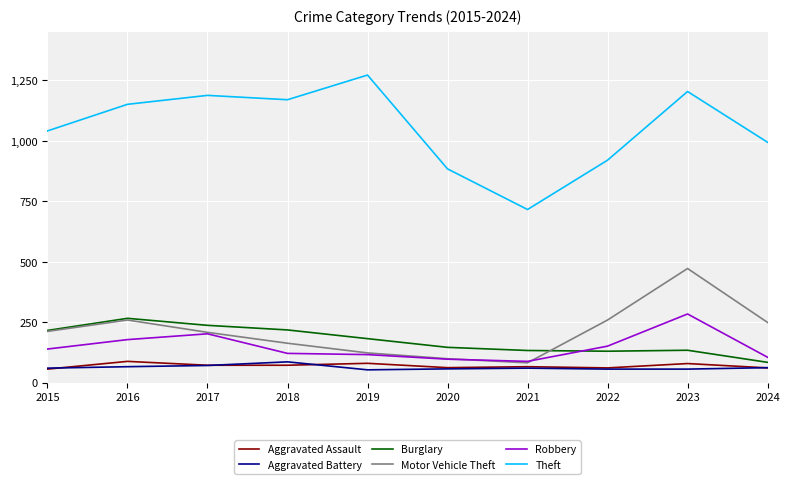

What is the spread (max minus min) of values at 2021?

656